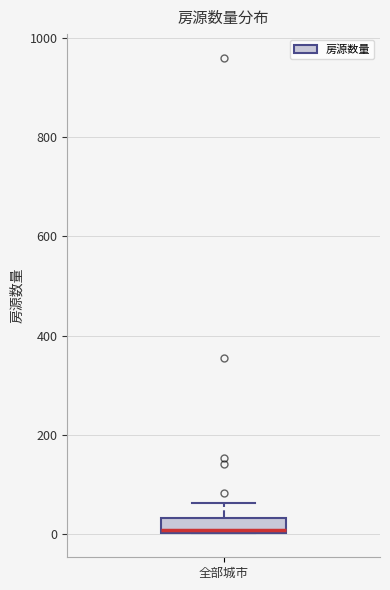

Where is the upper edge of the box for 全部城市 on the y-axis? The values are not printed on the chart, so give them approximately, as read against the axis.

40